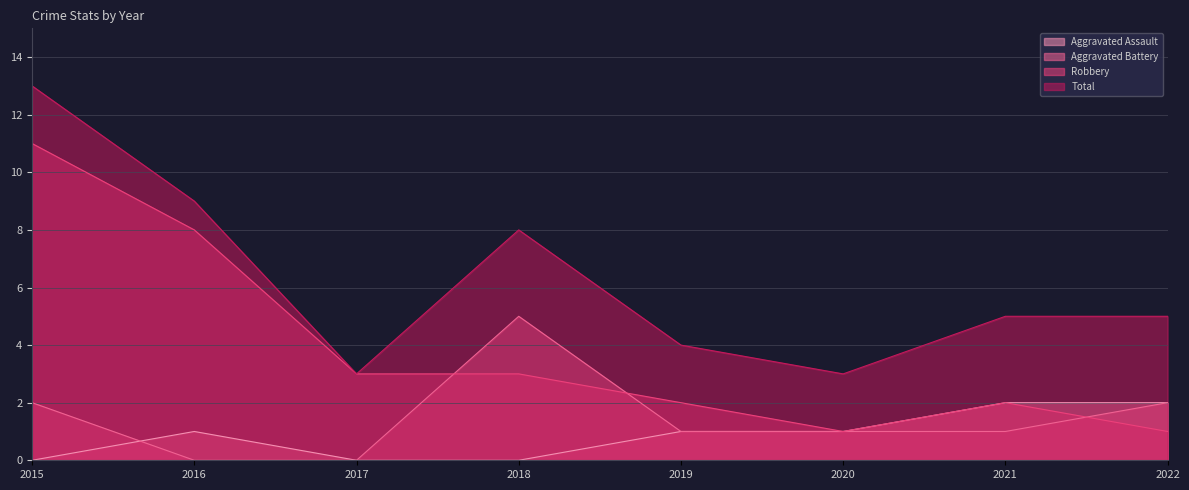

Reading right to left, list all the values displayed in this chart.

Aggravated Assault: 2	2	1	1	0	0	1	0
Aggravated Battery: 2	1	1	1	5	0	0	2
Robbery: 1	2	1	2	3	3	8	11
Total: 5	5	3	4	8	3	9	13